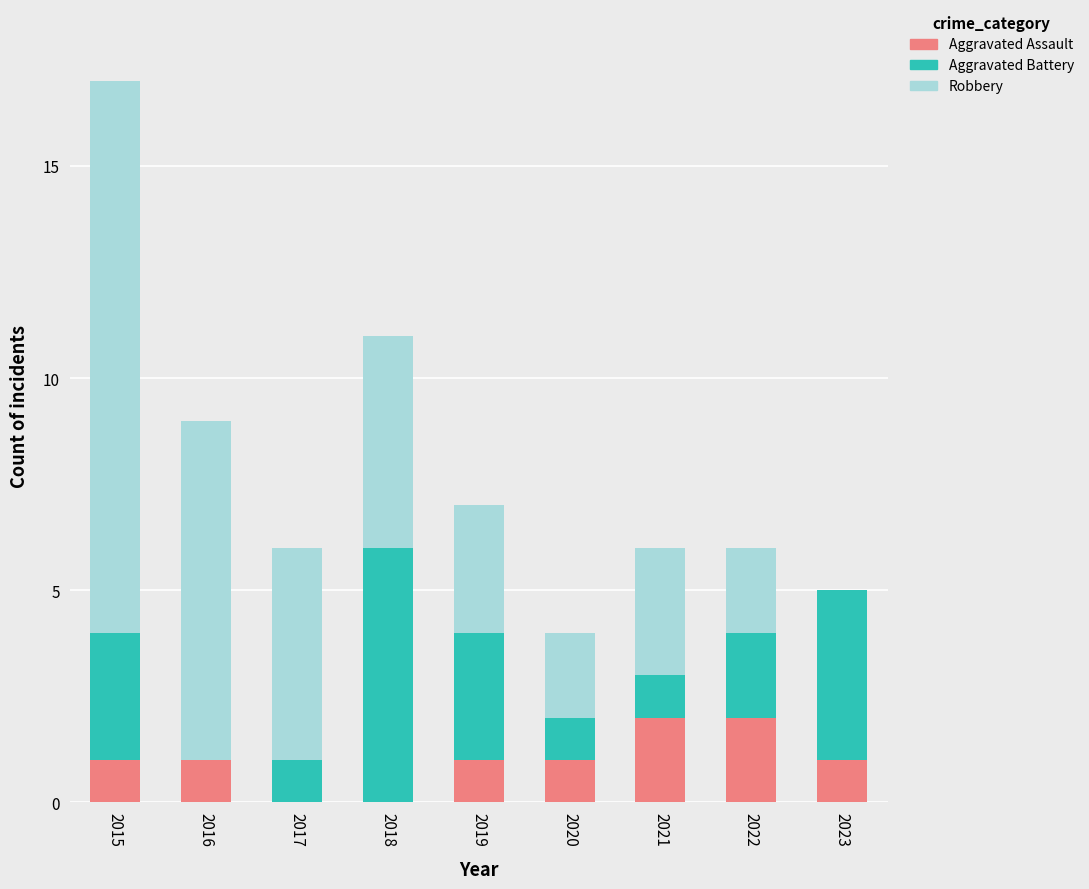

What is the total value across all series at 2015?

17